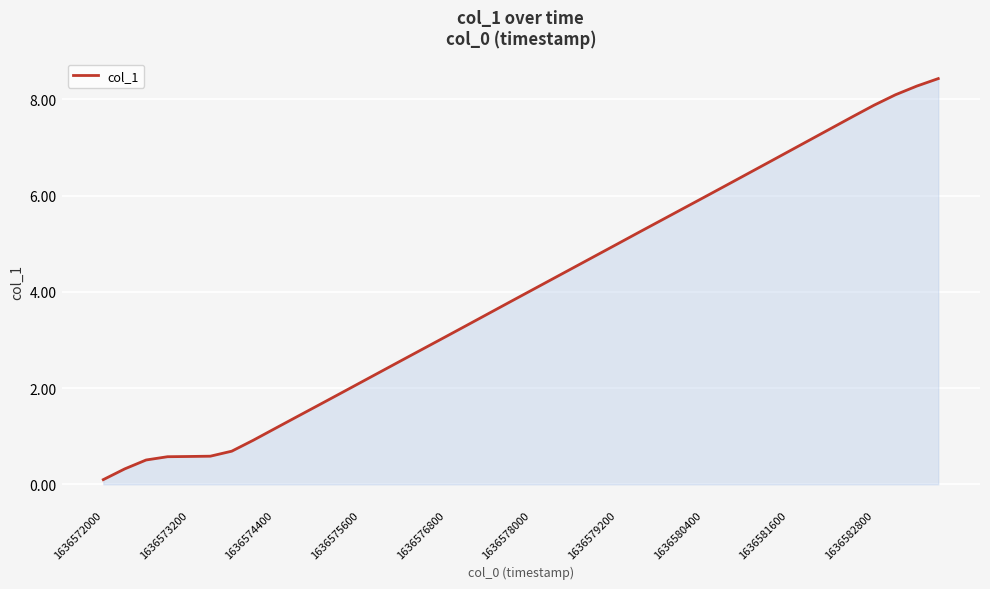

What is the maximum value shown in the chart?

8.4